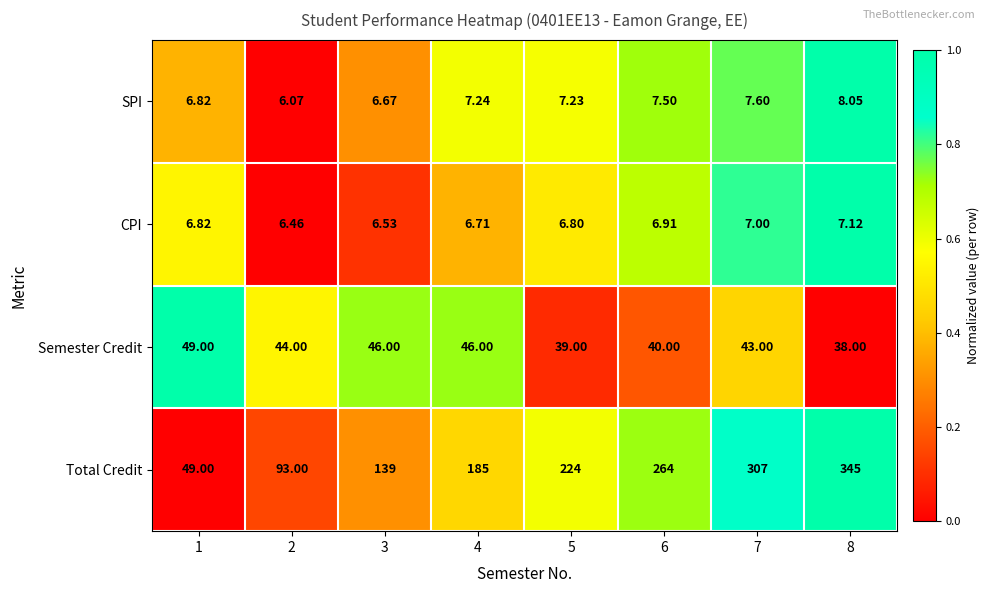

Between 4 and 5, which series saw the biggest shift?

Total Credit